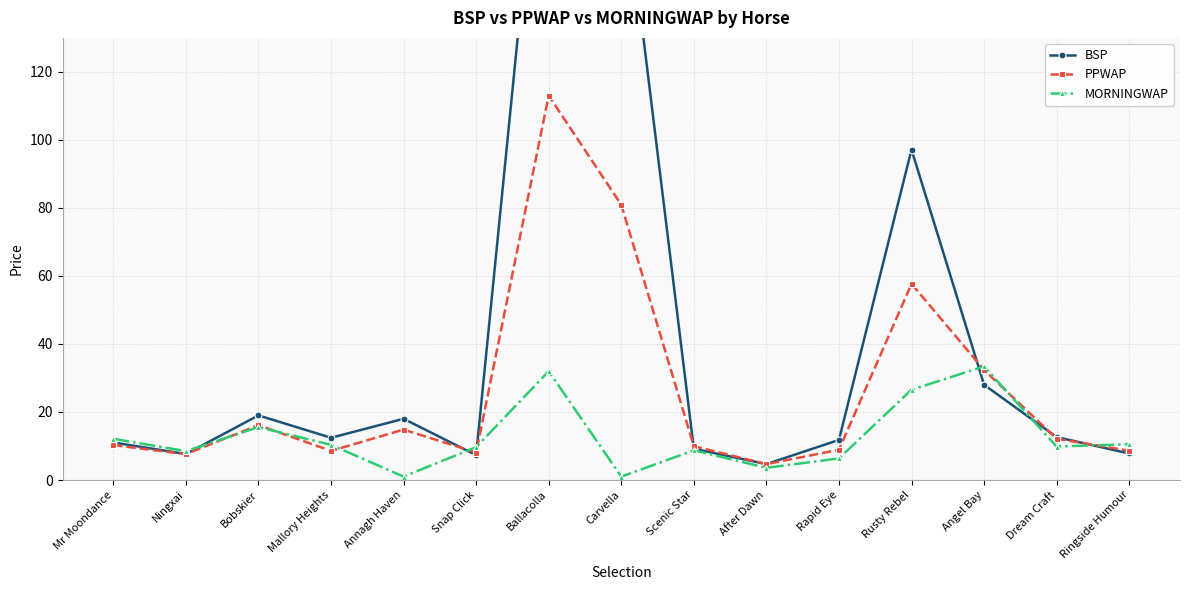

What position from the right is Mallory Heights?

12